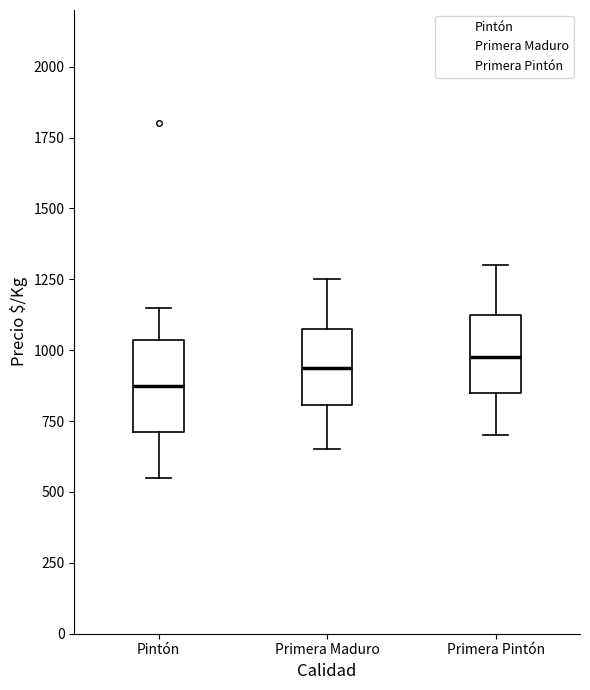

Comparing the boxes themselves (not the whiskers), which one is the tallest?

Pintón